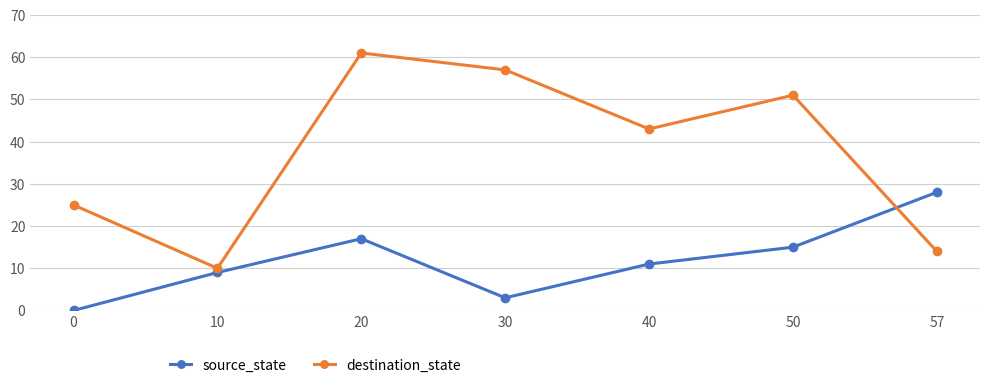

What is the total value across all series at 50?

66